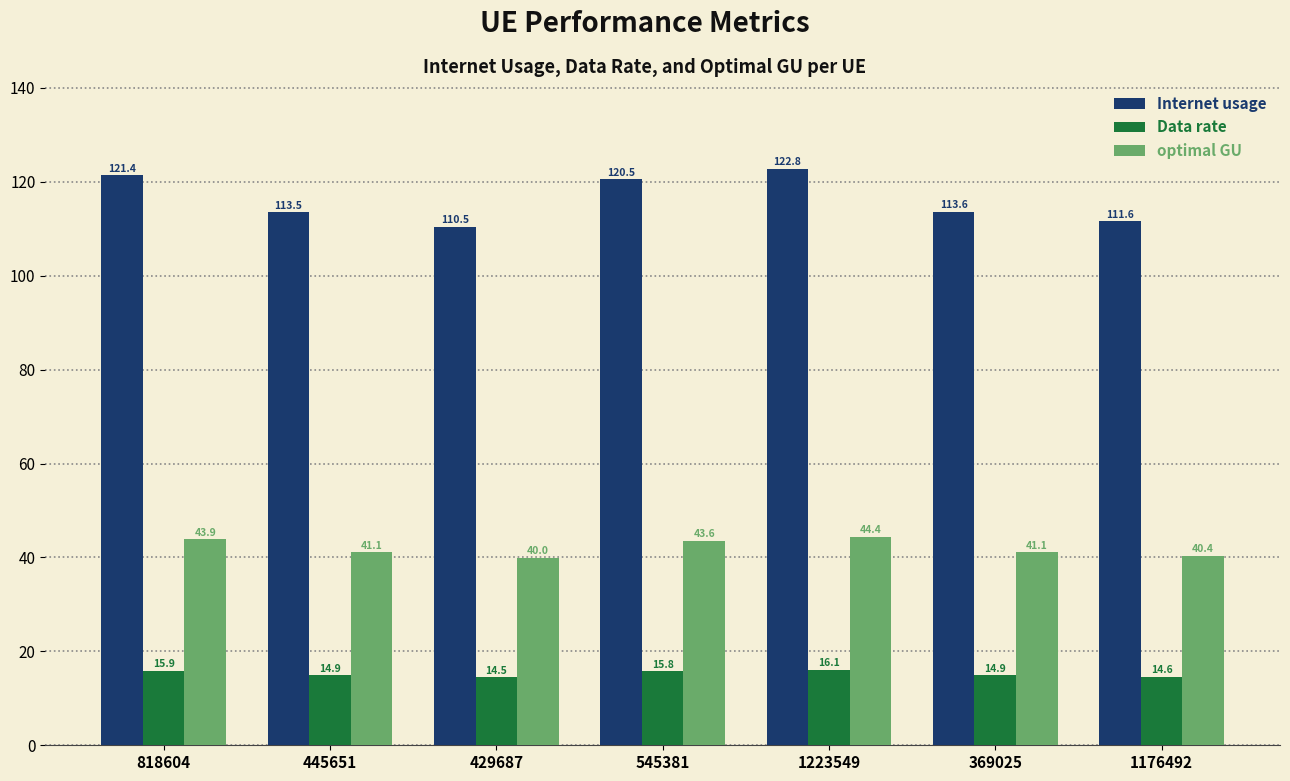

What is the difference between the maximum and minimum values in the Data rate series?

1.6